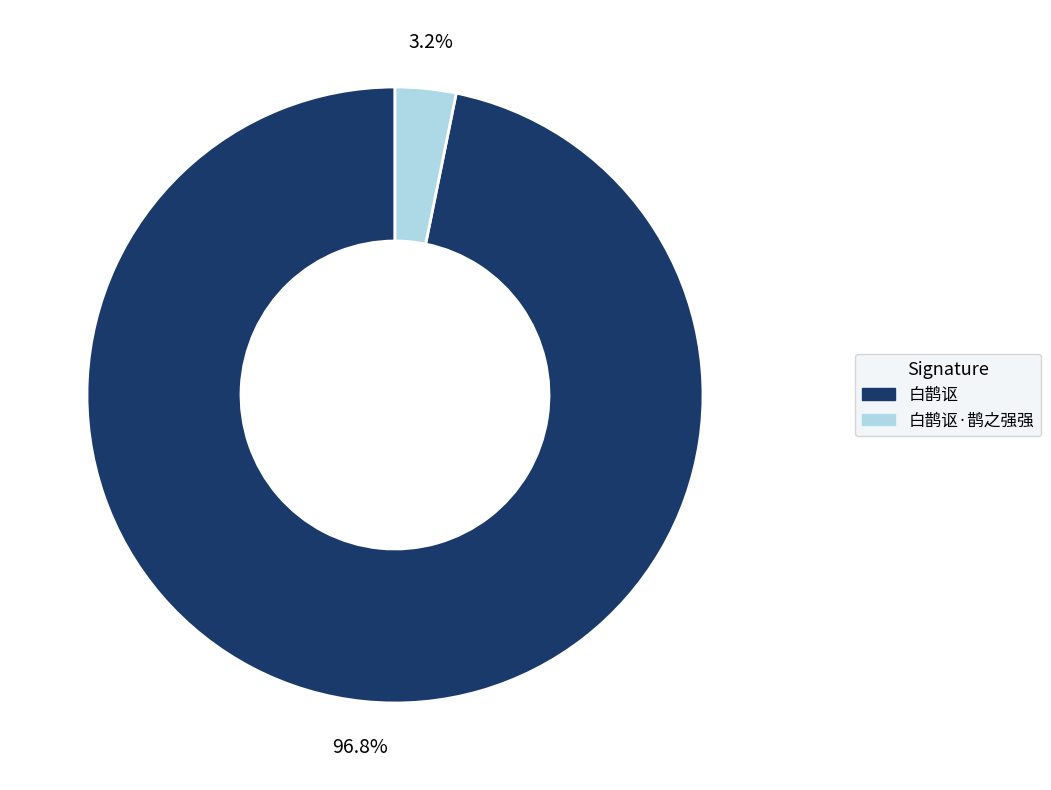

Does any single category account for the majority?

Yes